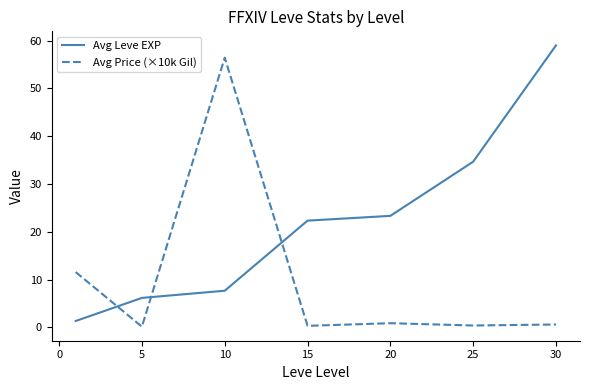

Rank the series by their average value, from highest to lowest.

Avg Leve EXP, Avg Price (×10k Gil)